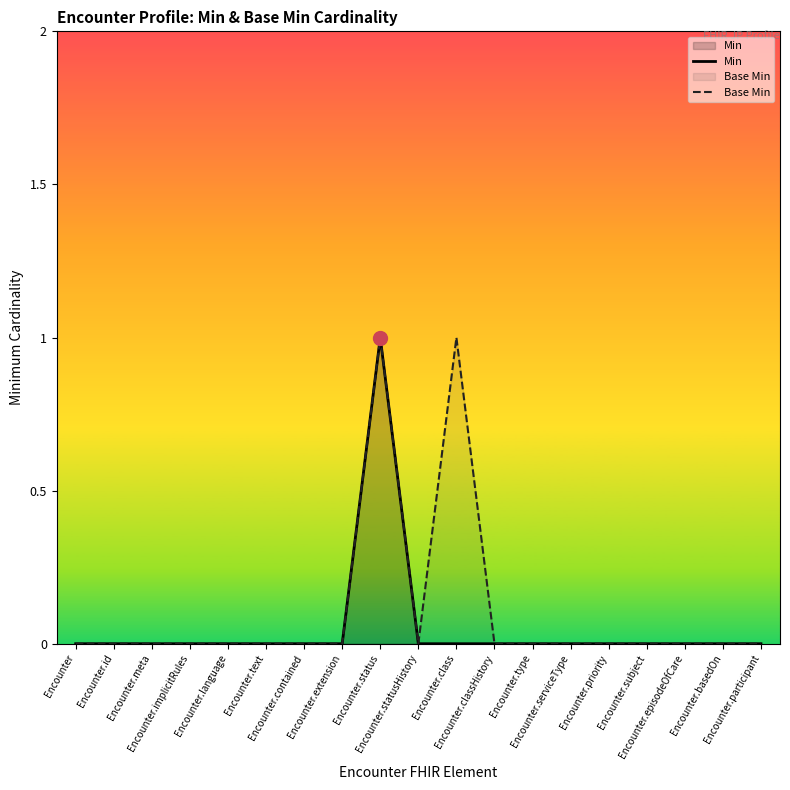

What is the highest value of the Base Min series?

1